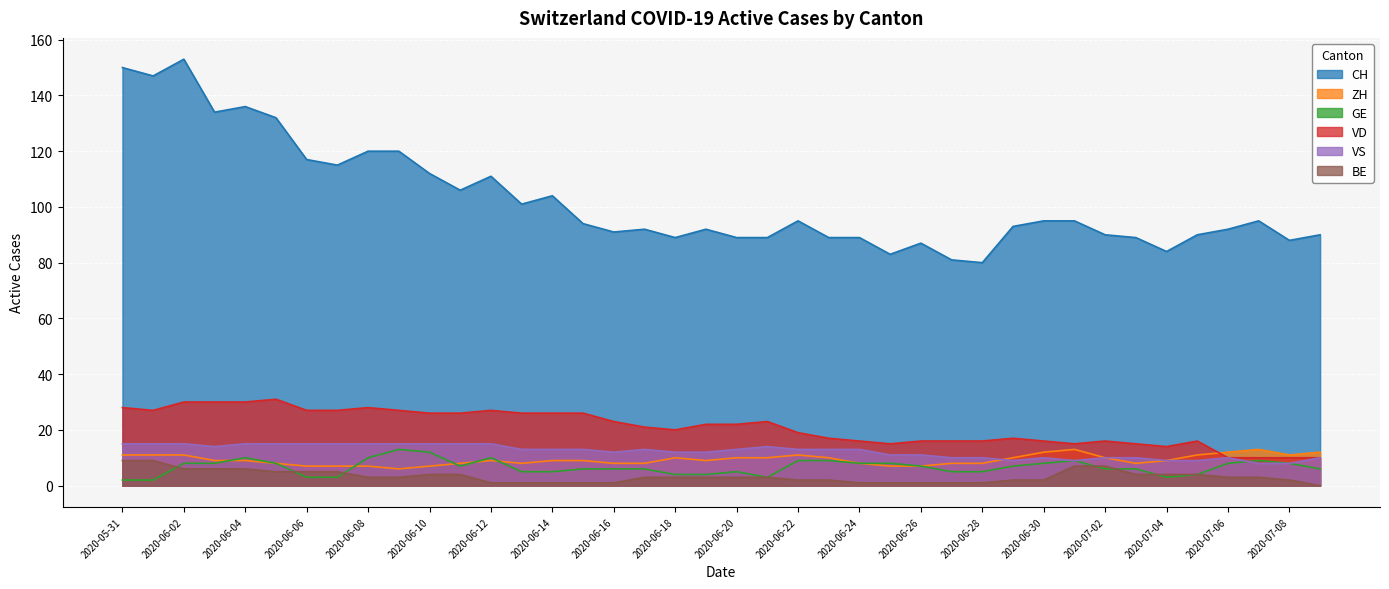

At which label is BE closest to 4?

2020-06-10